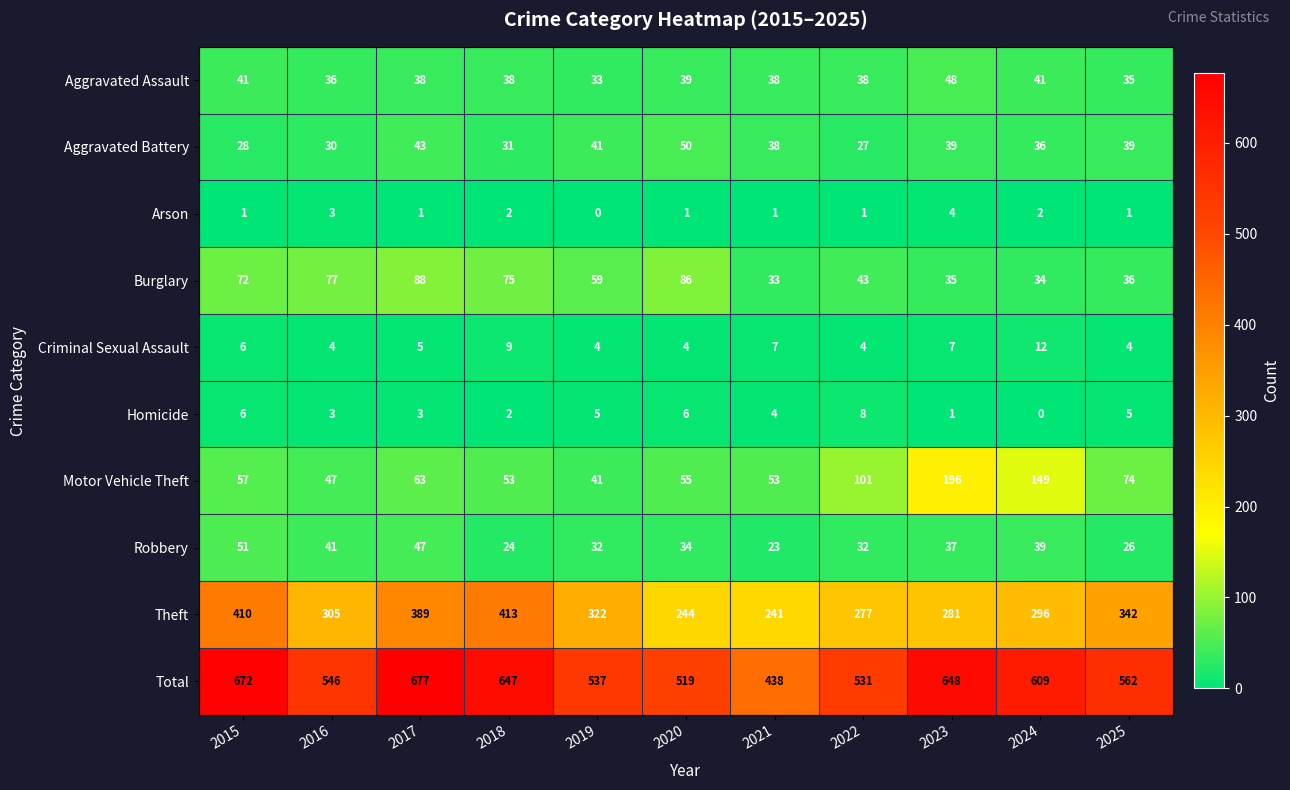

Where is Theft nearest to the value 327?

2019